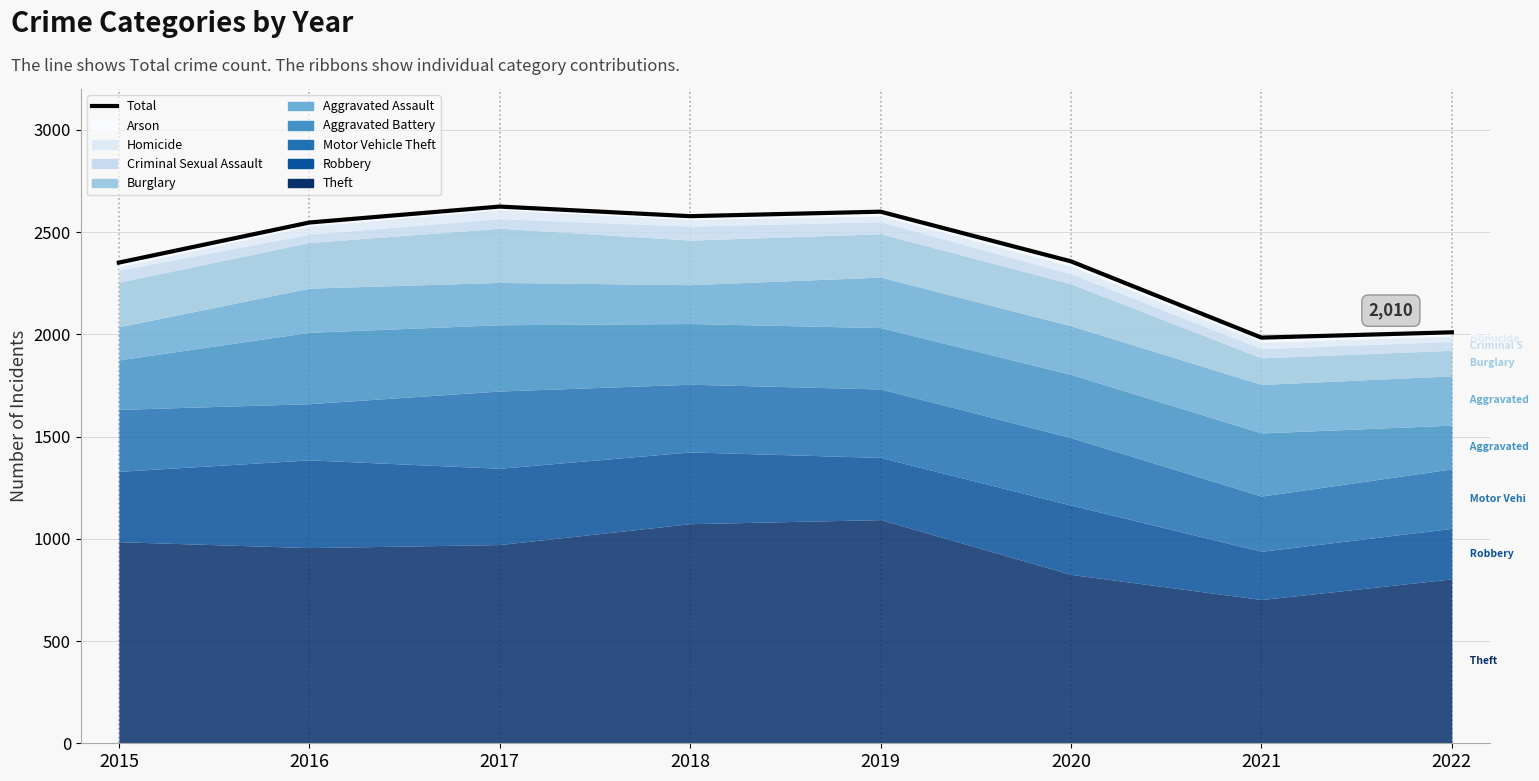

How many points are lower than both their immediate neighbors (excluding endpoints)?

2